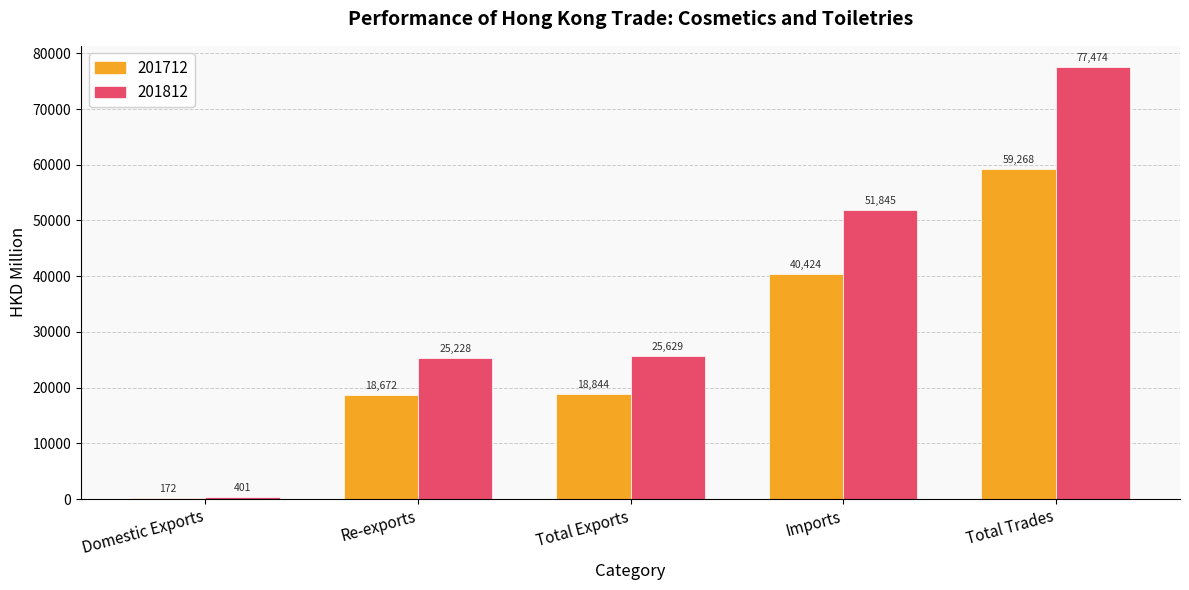

Which series changed the most between Imports and Total Trades?

201812